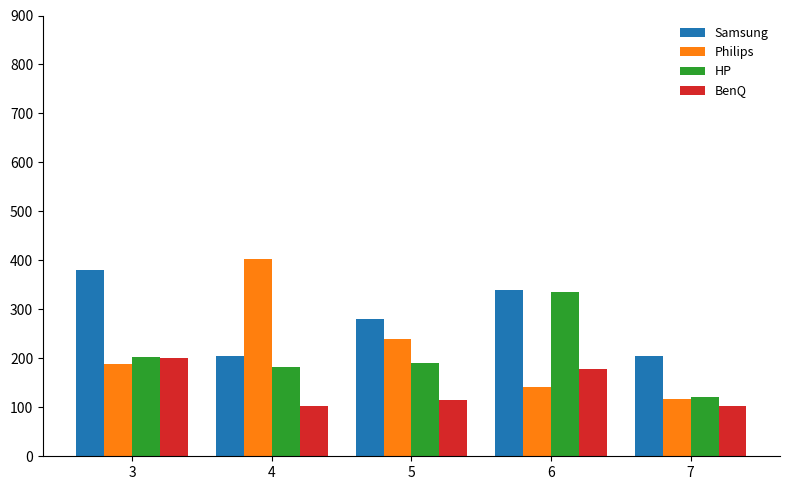

List the labels in order of Philips value, smallest first.

7, 6, 3, 5, 4